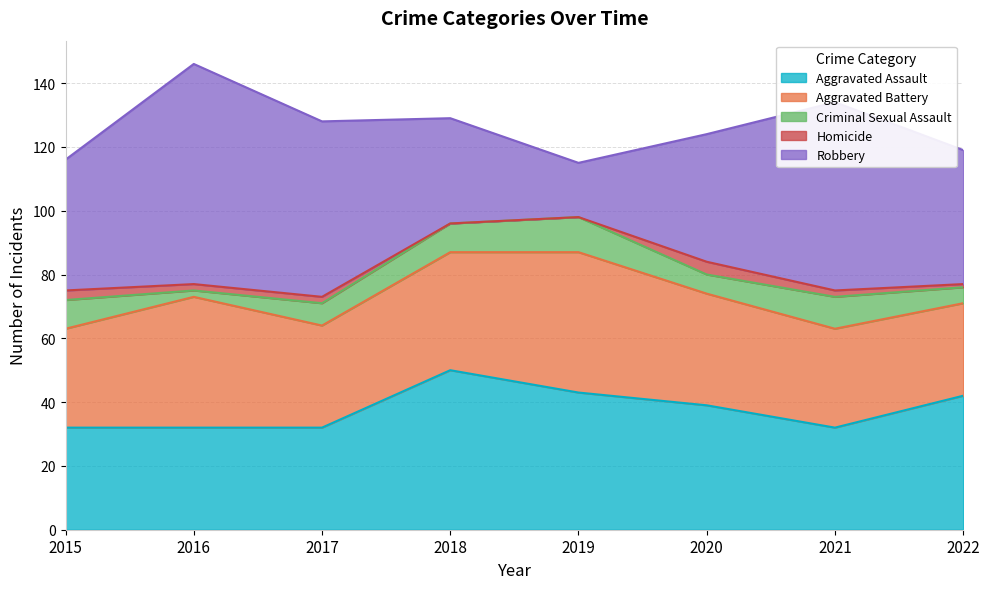

The Robbery series shows 41 at 2015. True or false?

True